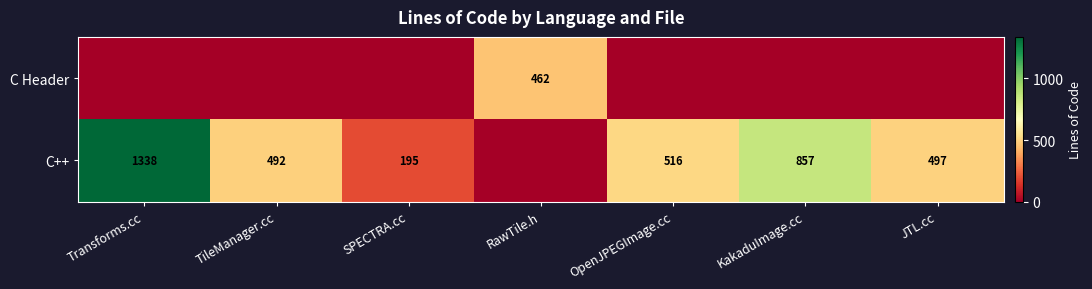

What is the difference between the C++ values at SPECTRA.cc and TileManager.cc?

297